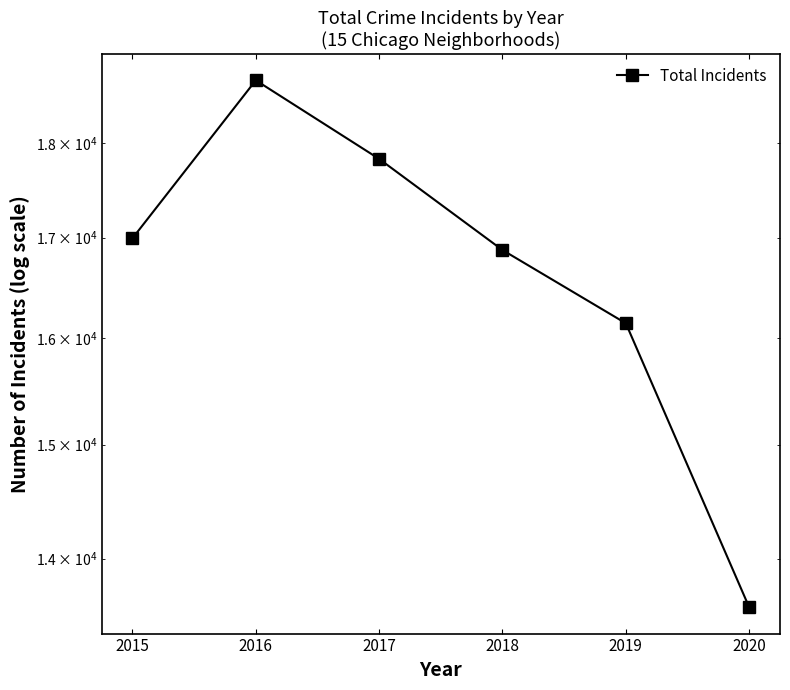

Reading left to right, extract all data points from this chart.

2015=16993	2016=18697	2017=17829	2018=16873	2019=16142	2020=13595